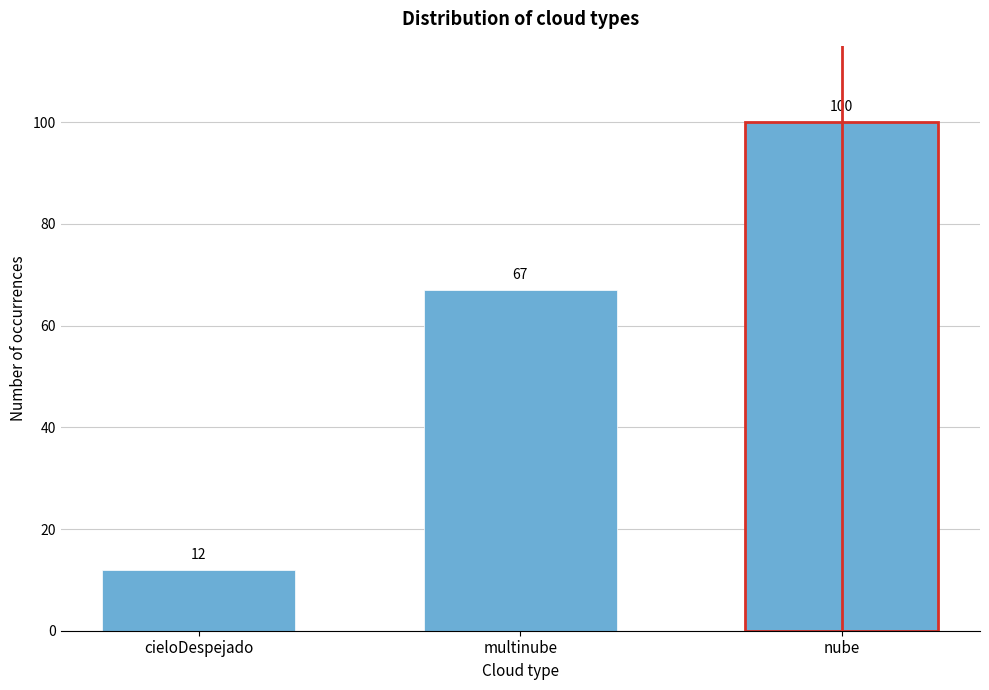

Reading left to right, transcribe all the data shown in this chart.

cieloDespejado=12	multinube=67	nube=100